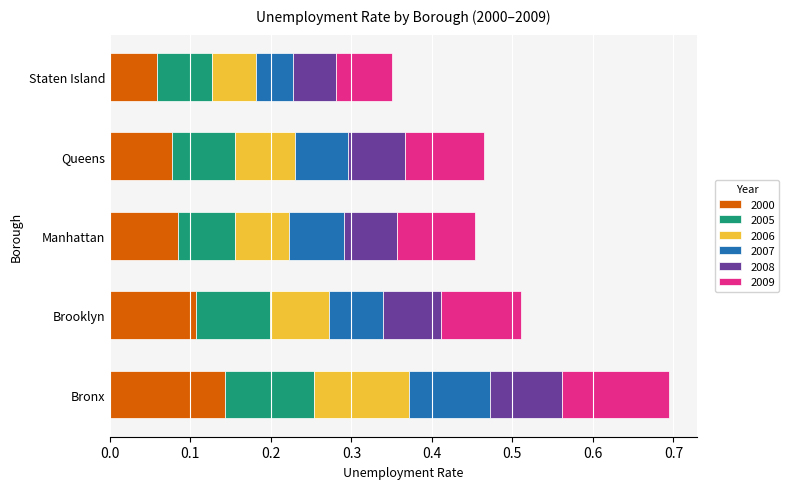

Which category has the highest value in the 2000 series?

Bronx